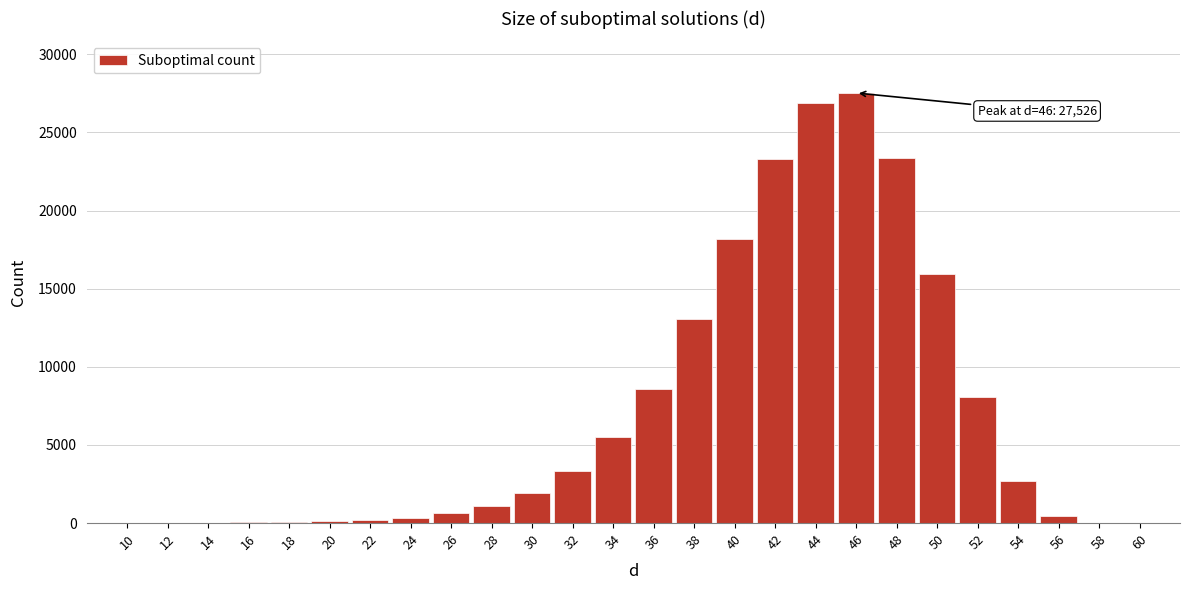

What is the greatest value displayed?

27526